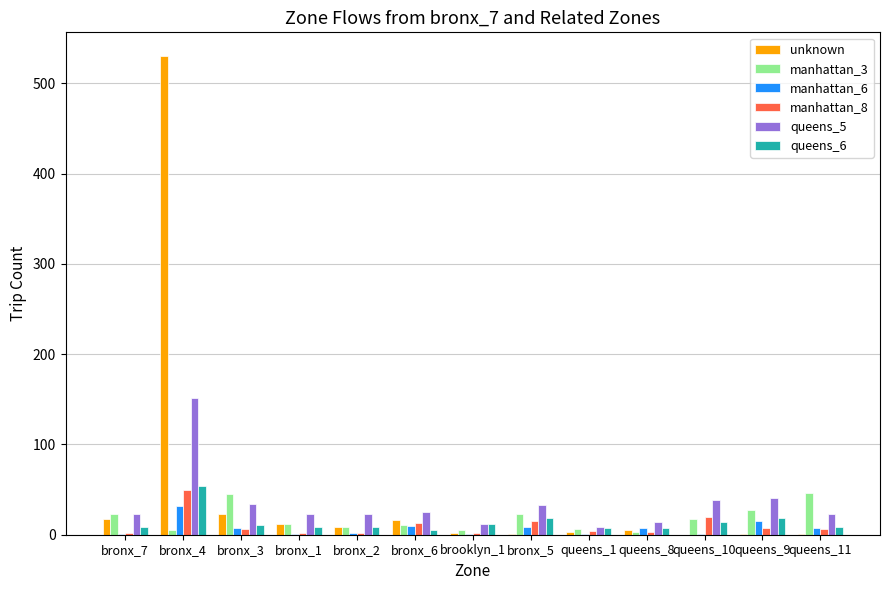

What is the highest value of the manhattan_3 series?

46